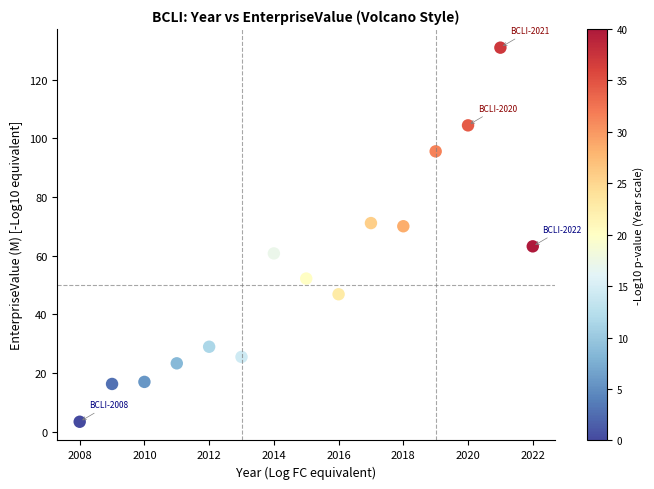

What is the range of X values (max minus min)?

14.0